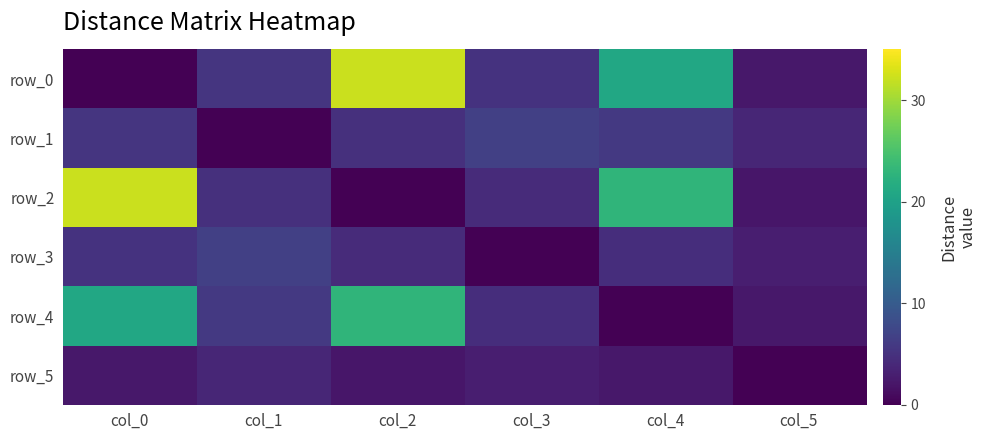

What is the difference between the highest and lowest values at col_0?

32.2